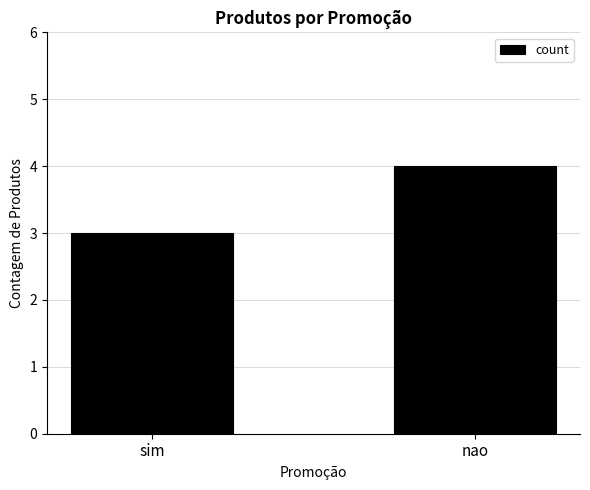

How many distinct data groups are displayed?

1